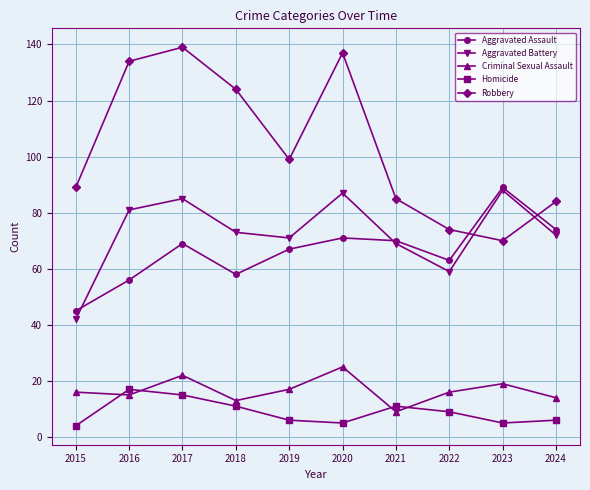

What is the lowest value of the Criminal Sexual Assault series?

9